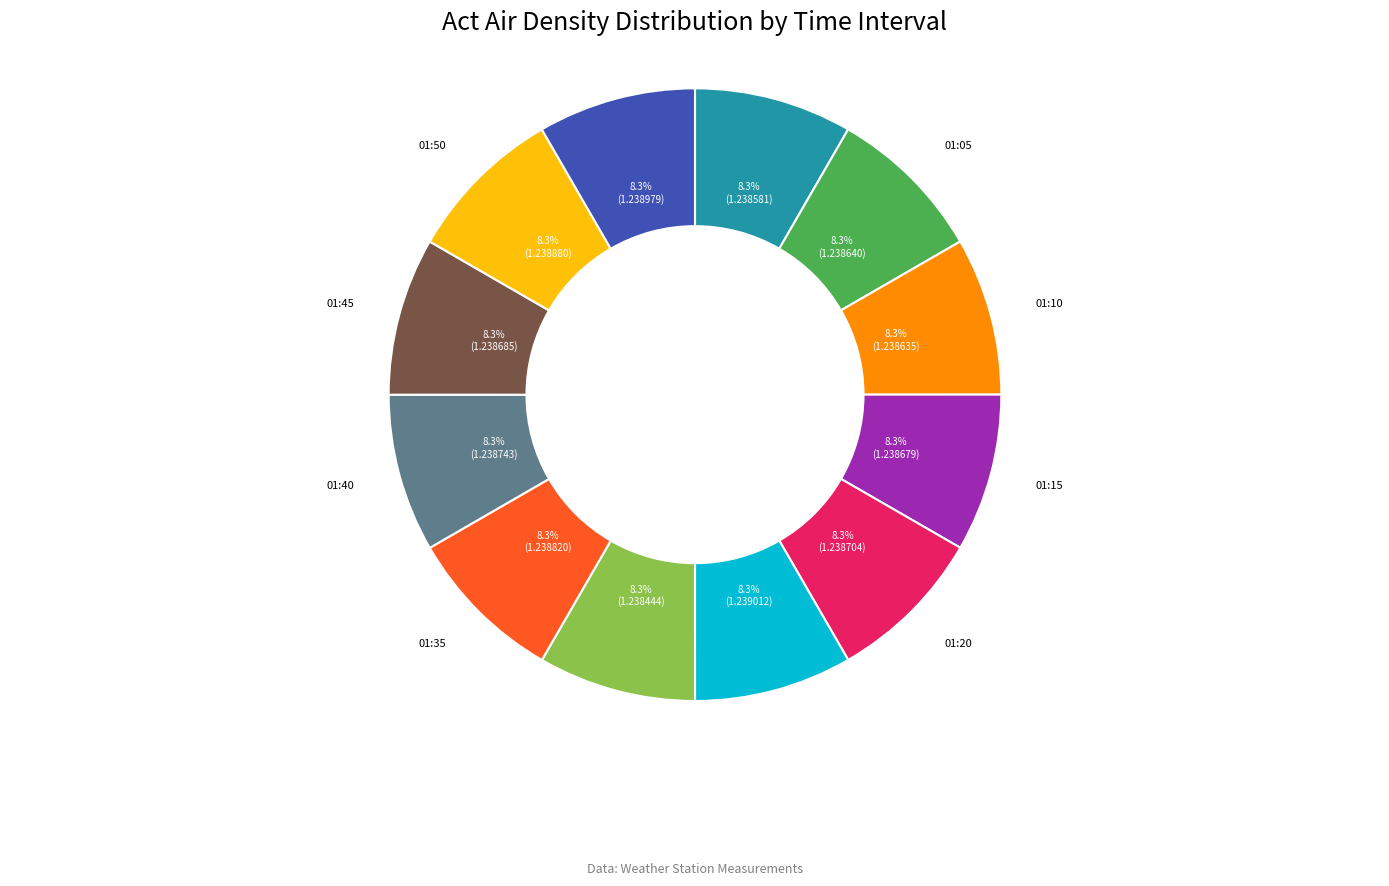

How much of the chart is everything except 01:05?

91.7%